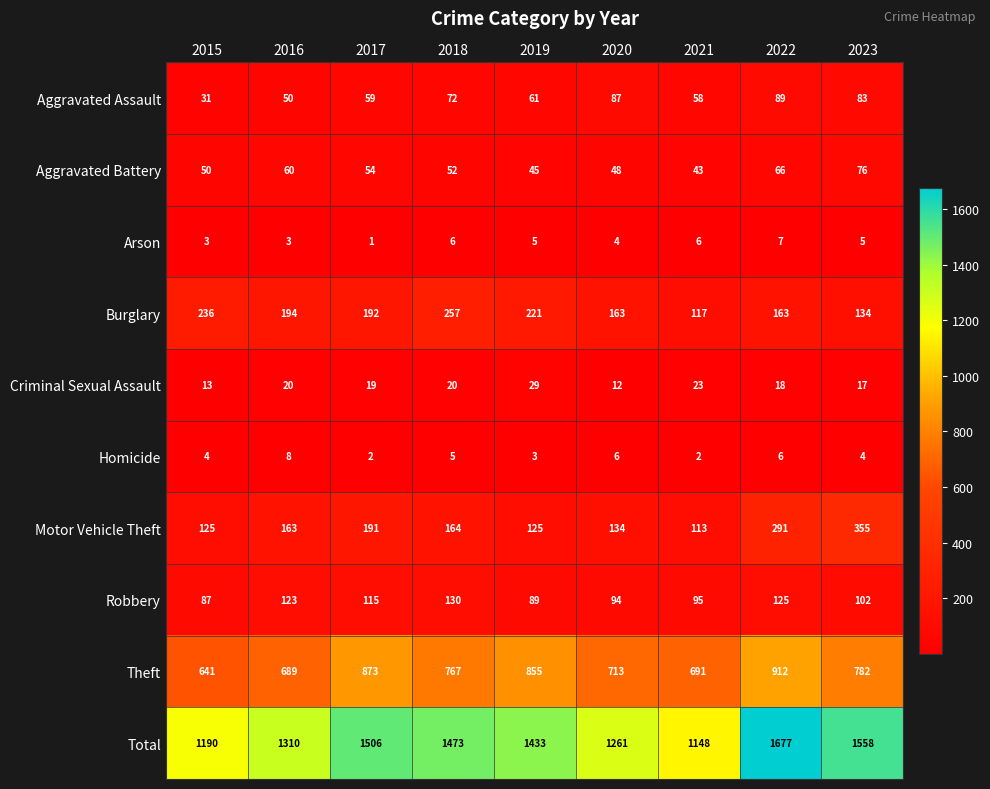

How many data points does each series have?

9